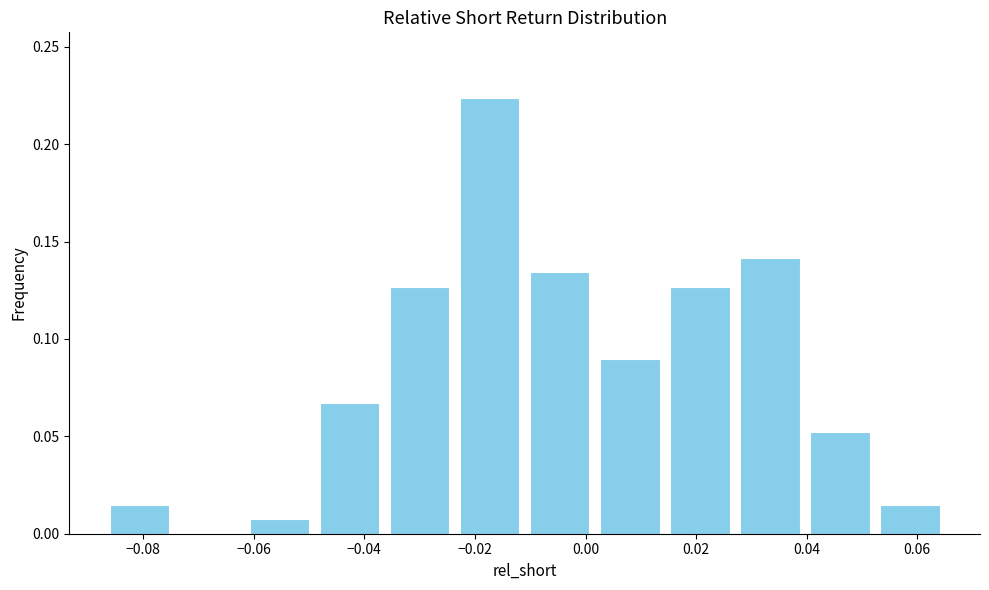

Reading left to right, list every bar in this chart as the range it spans on the x-axis followed by its height. Neither the bar edges nor the heights are printed on the chart, so give them approximately, as read against the axes.

-0.088 to -0.074: 0.015
-0.074 to -0.062: 0
-0.062 to -0.050: 0.005
-0.050 to -0.036: 0.065
-0.036 to -0.024: 0.125
-0.024 to -0.010: 0.225
-0.010 to 0.002: 0.135
0.002 to 0.014: 0.090
0.014 to 0.028: 0.125
0.028 to 0.040: 0.140
0.040 to 0.052: 0.050
0.052 to 0.066: 0.015